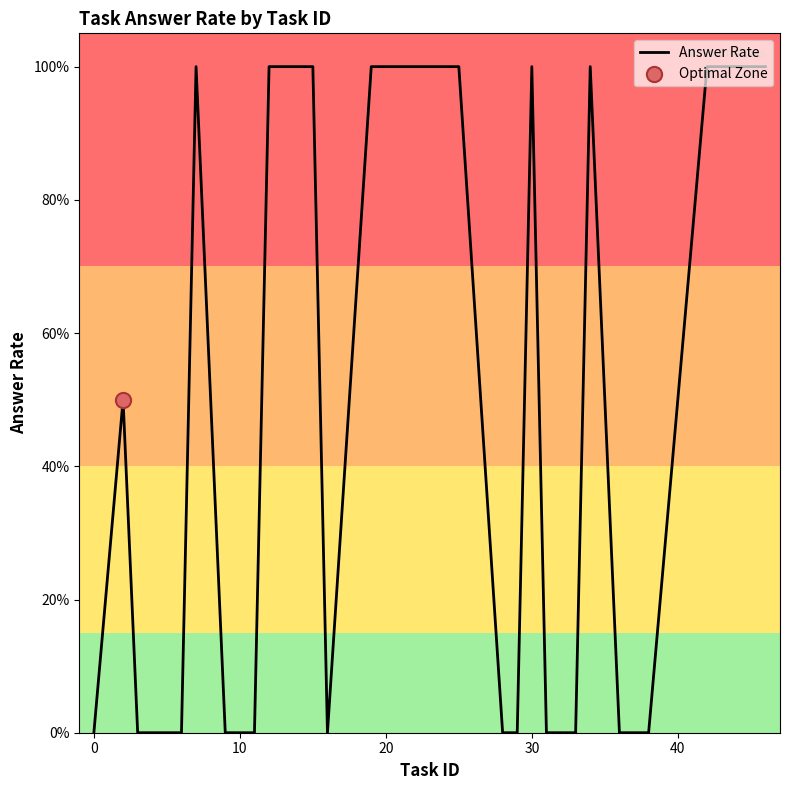

Is this an area chart (filled region under the line)?

No